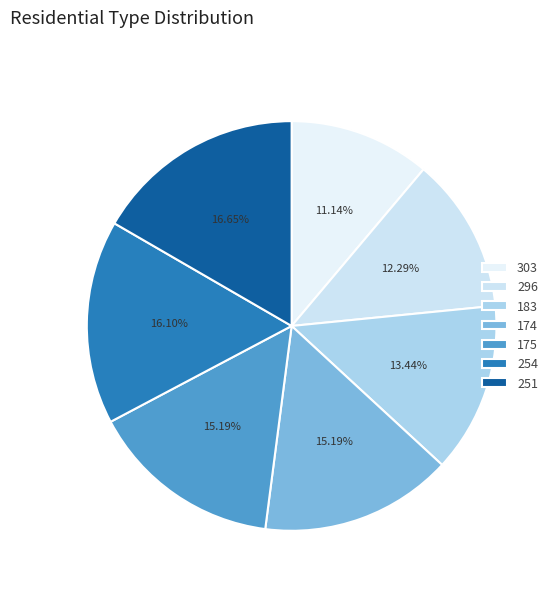

To the nearest percent, what portion does 175 represent?

15%